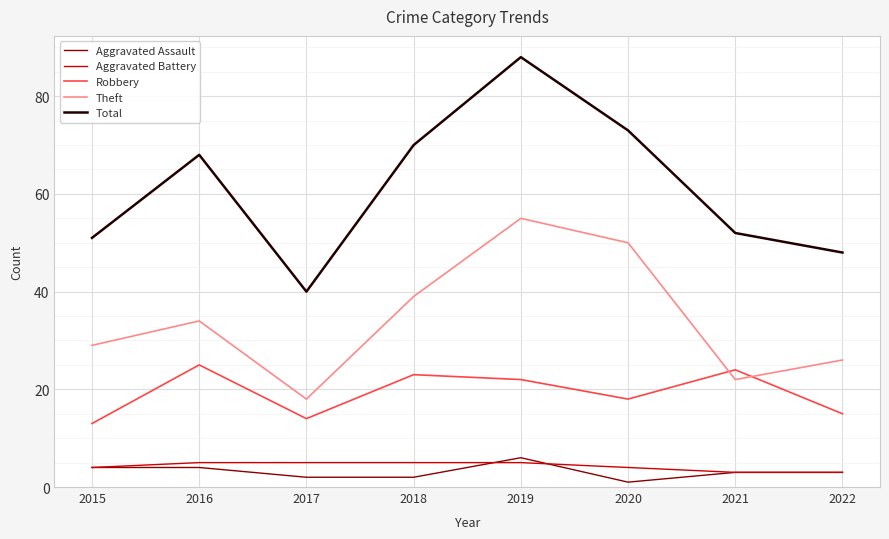

What is the total value across all series at 2020?

146